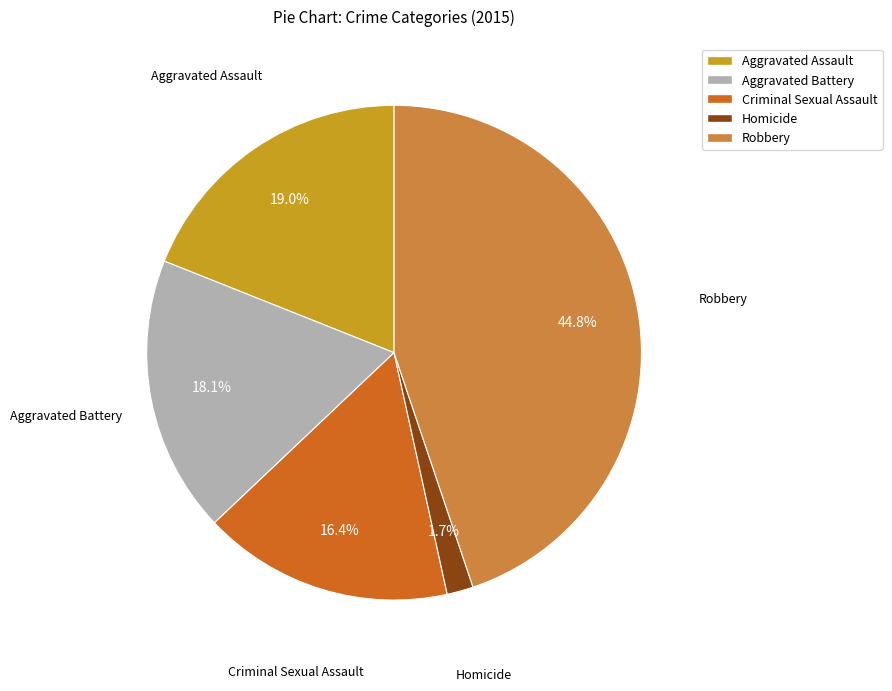

Does Robbery represent more than half of the total?

No